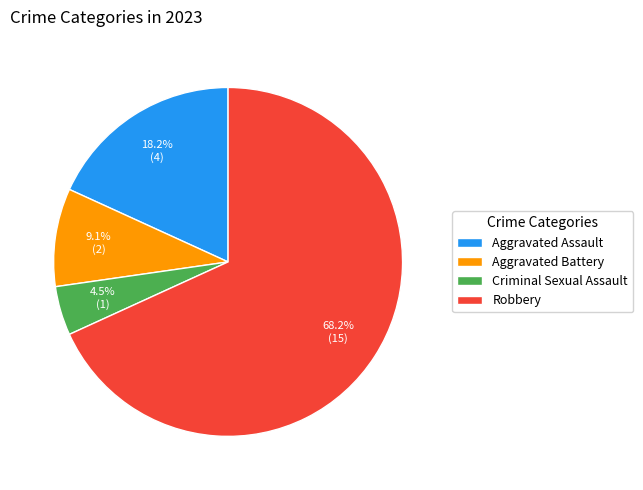

How many slices are in this pie chart?

4